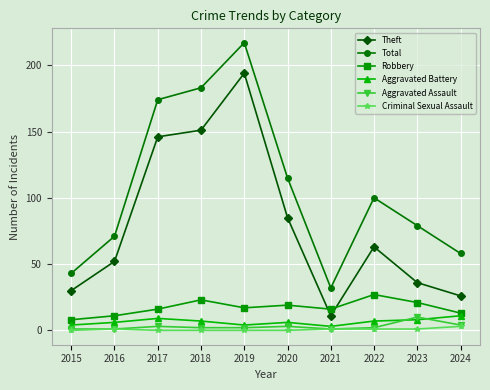

Is this an area chart (filled region under the line)?

No